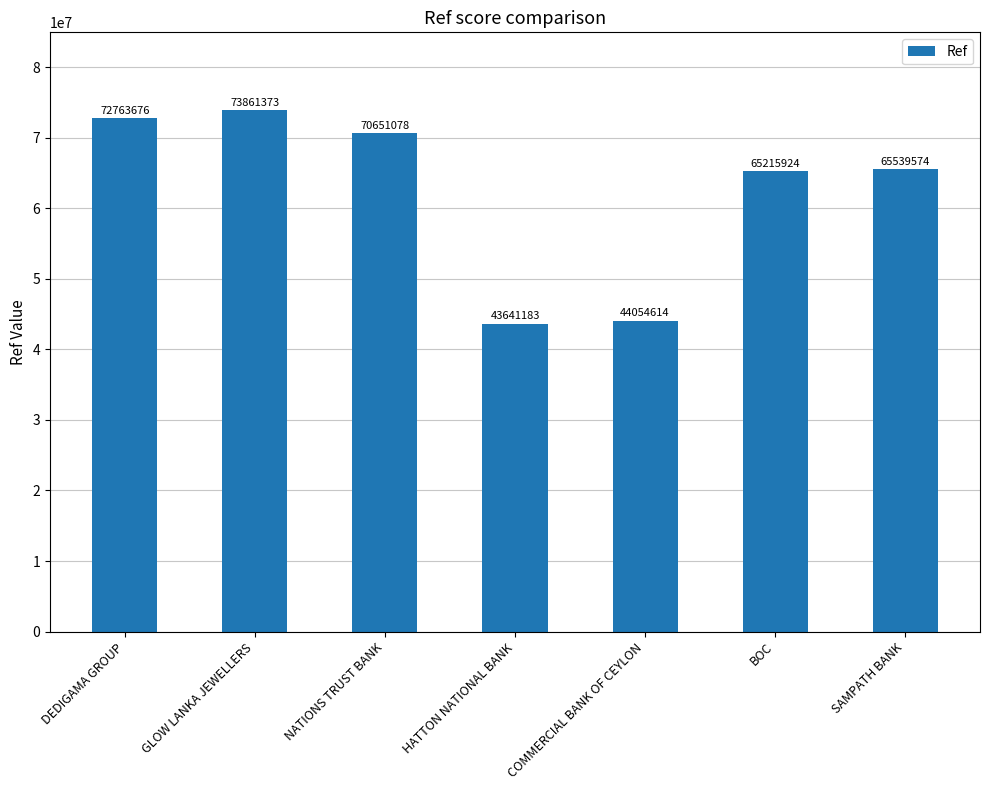

List the labels in order of value, largest first.

GLOW LANKA JEWELLERS, DEDIGAMA GROUP, NATIONS TRUST BANK, SAMPATH BANK, BOC, COMMERCIAL BANK OF CEYLON, HATTON NATIONAL BANK